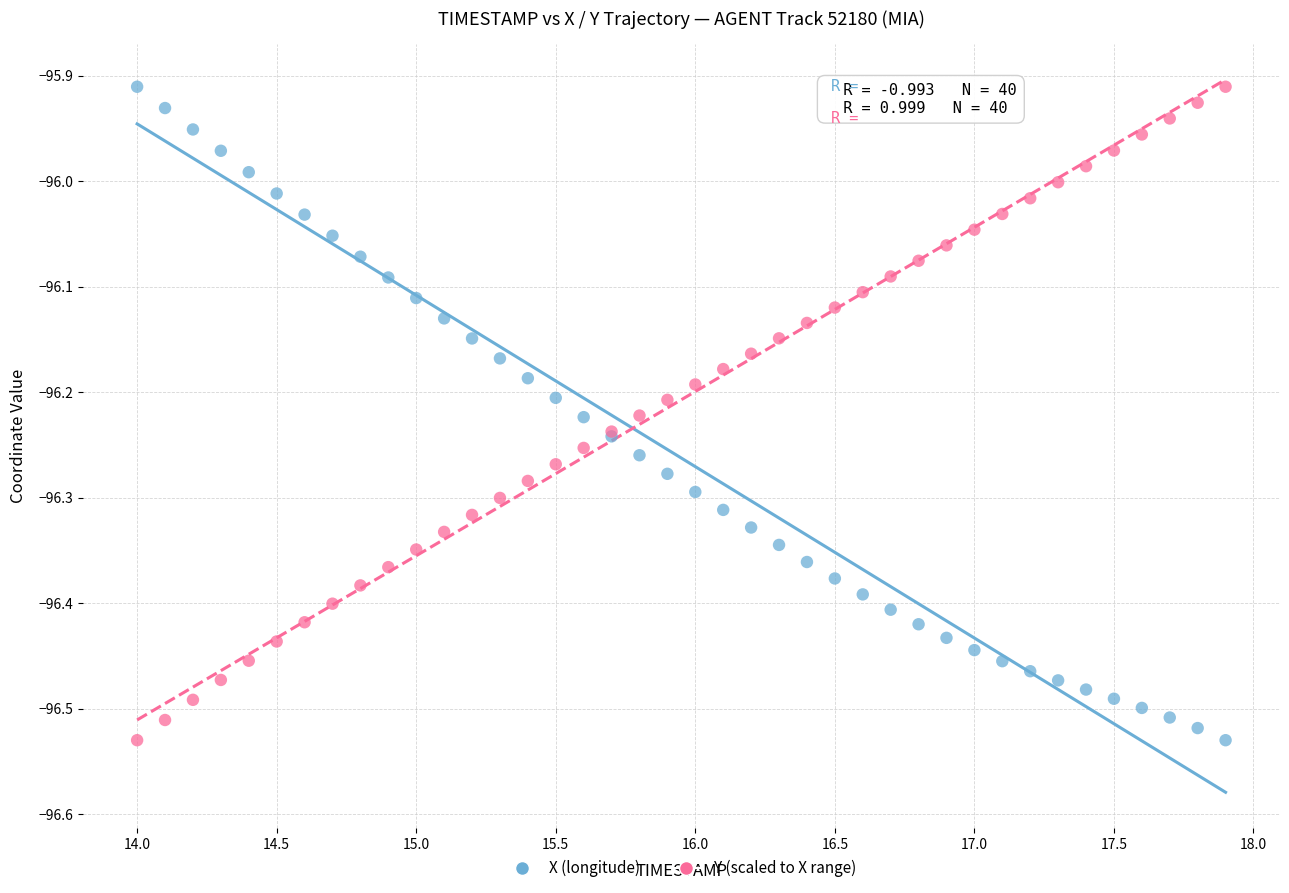

What is the X range (max minus min) for the scatter plot?

3.9